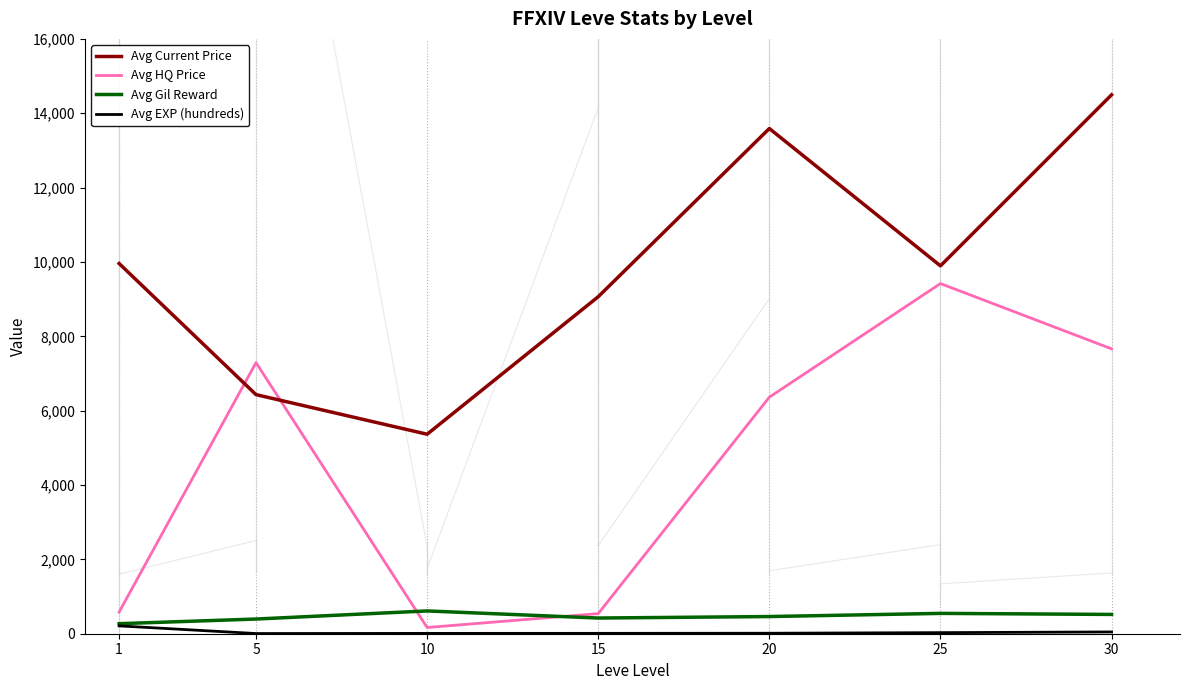

Which series changed the most between 15 and 20?

Avg HQ Price